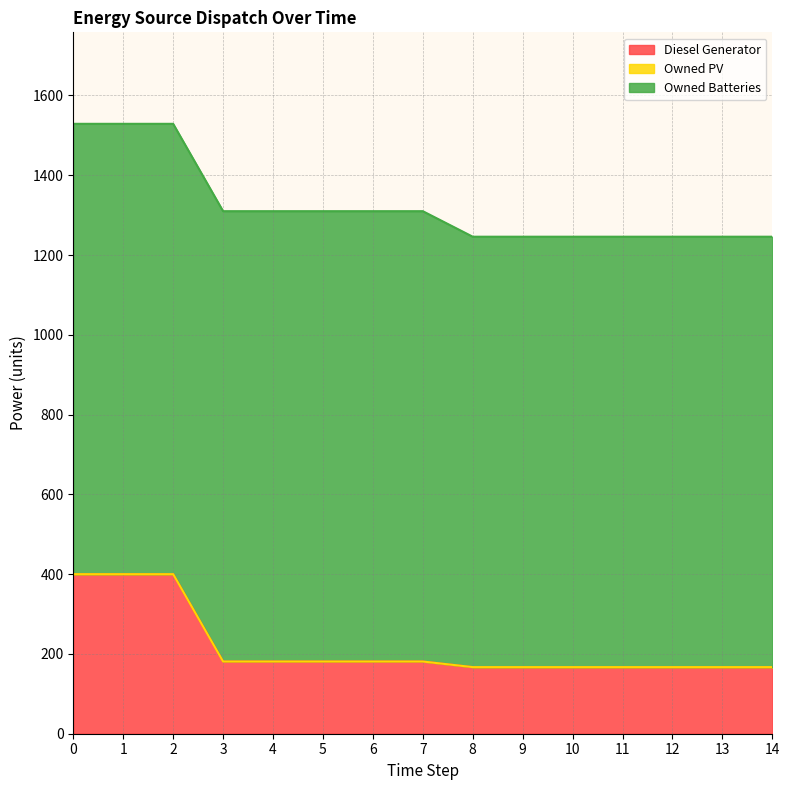

What are all the series names shown in the legend?

Diesel Generator, Owned PV, Owned Batteries